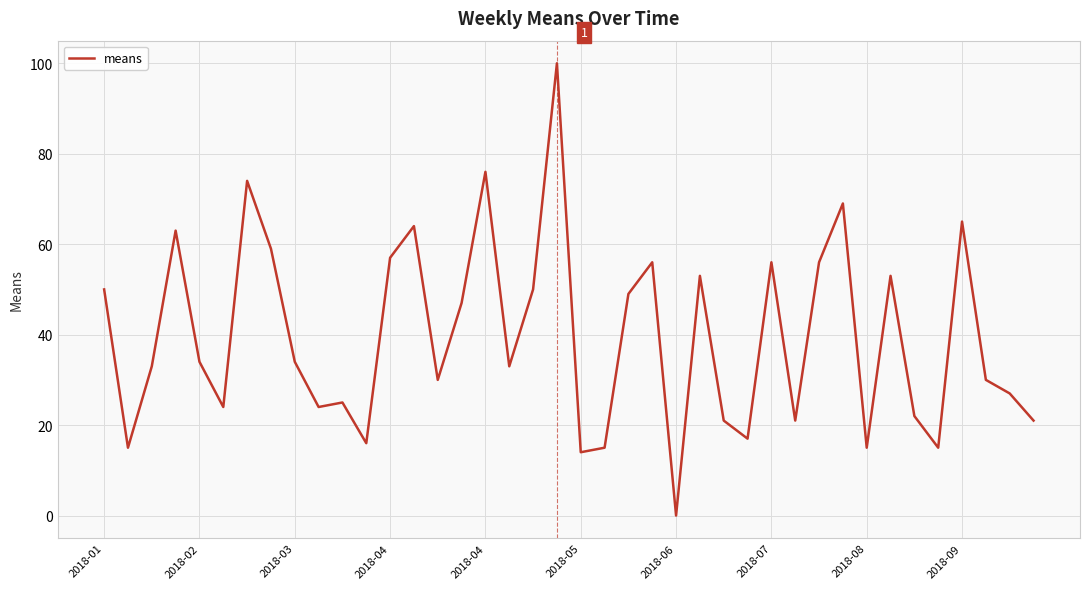

What is the maximum value shown in the chart?

100